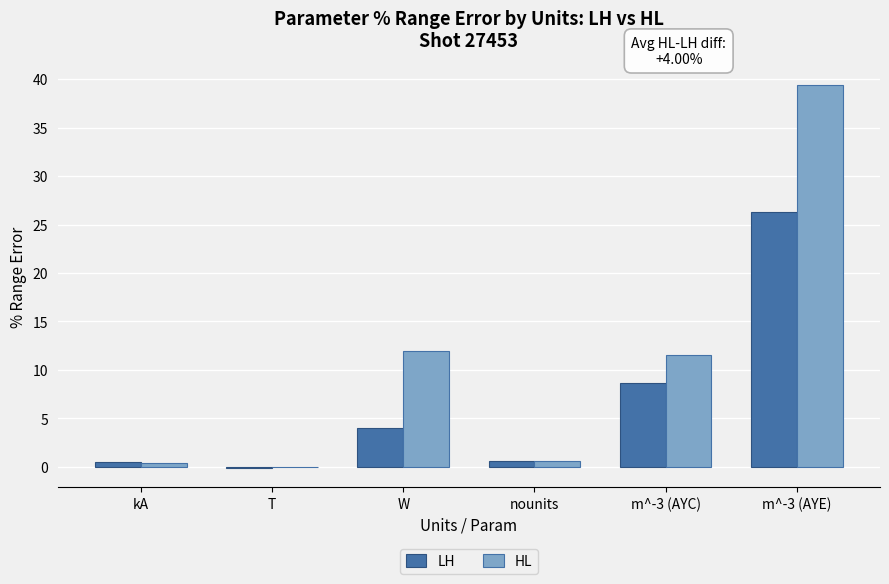

What is the sum of the HL values at nounits and kA?

0.9